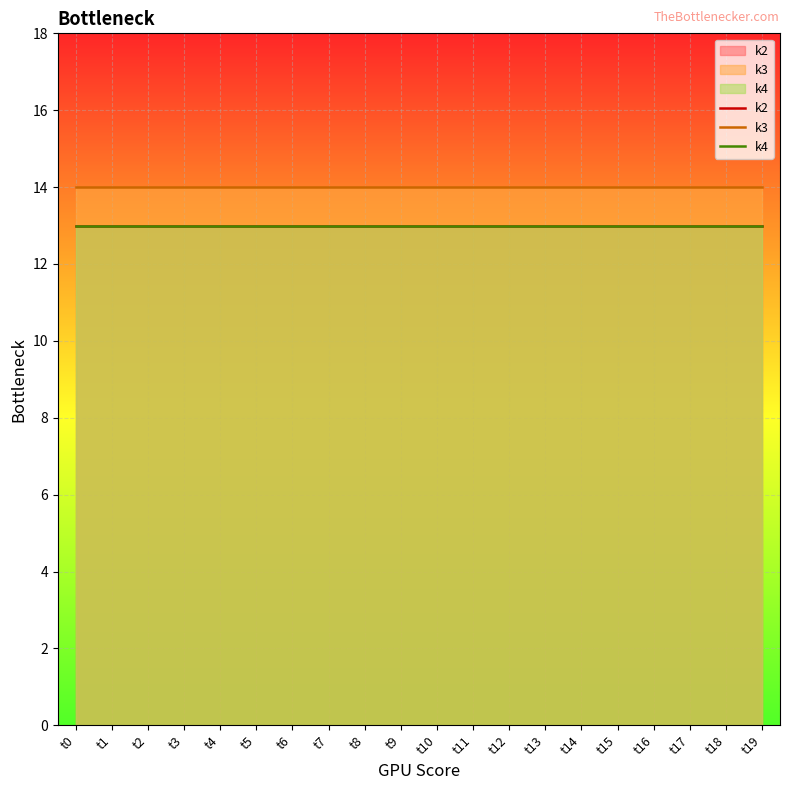

At how many categories does at least one series exceed 13?

20